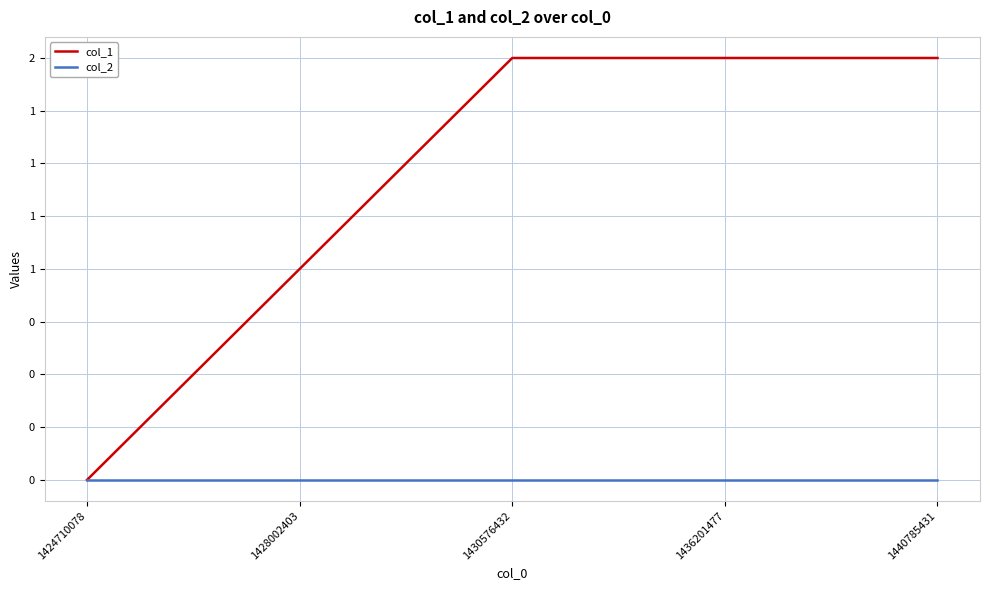

What is the difference between the col_1 values at 1440785431 and 1424710078?

2